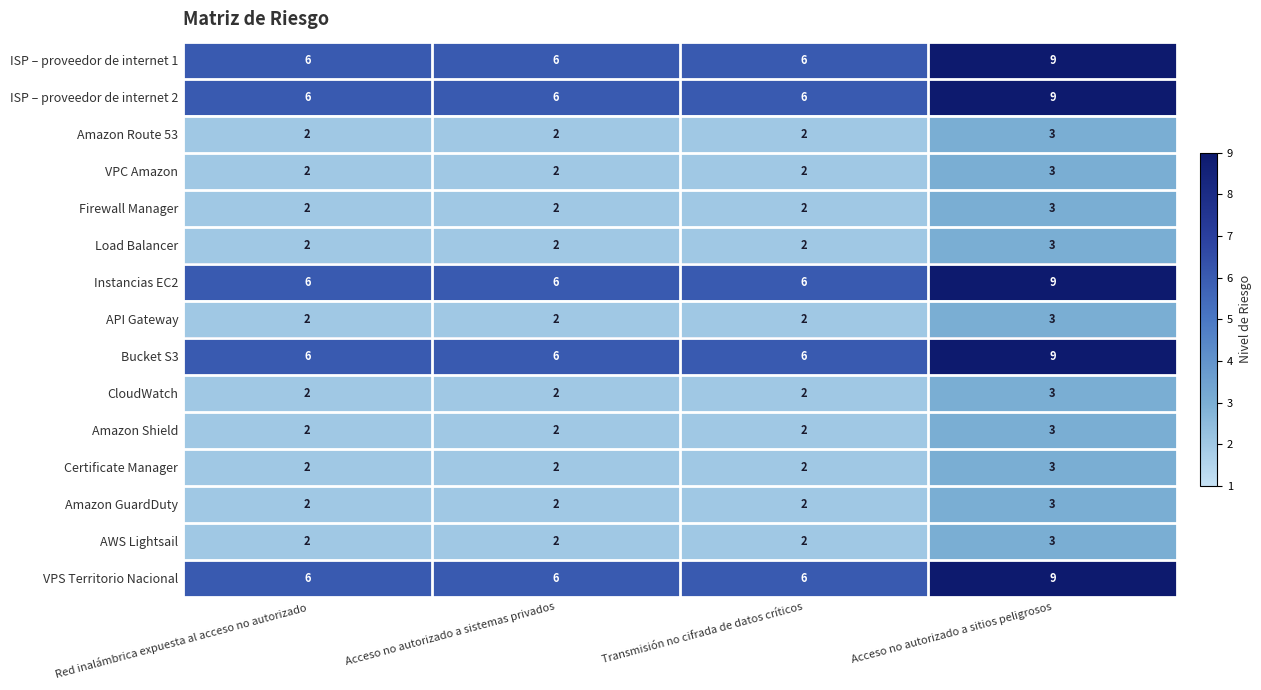

The Certificate Manager series shows 2 at Acceso no autorizado a sistemas privados. True or false?

True